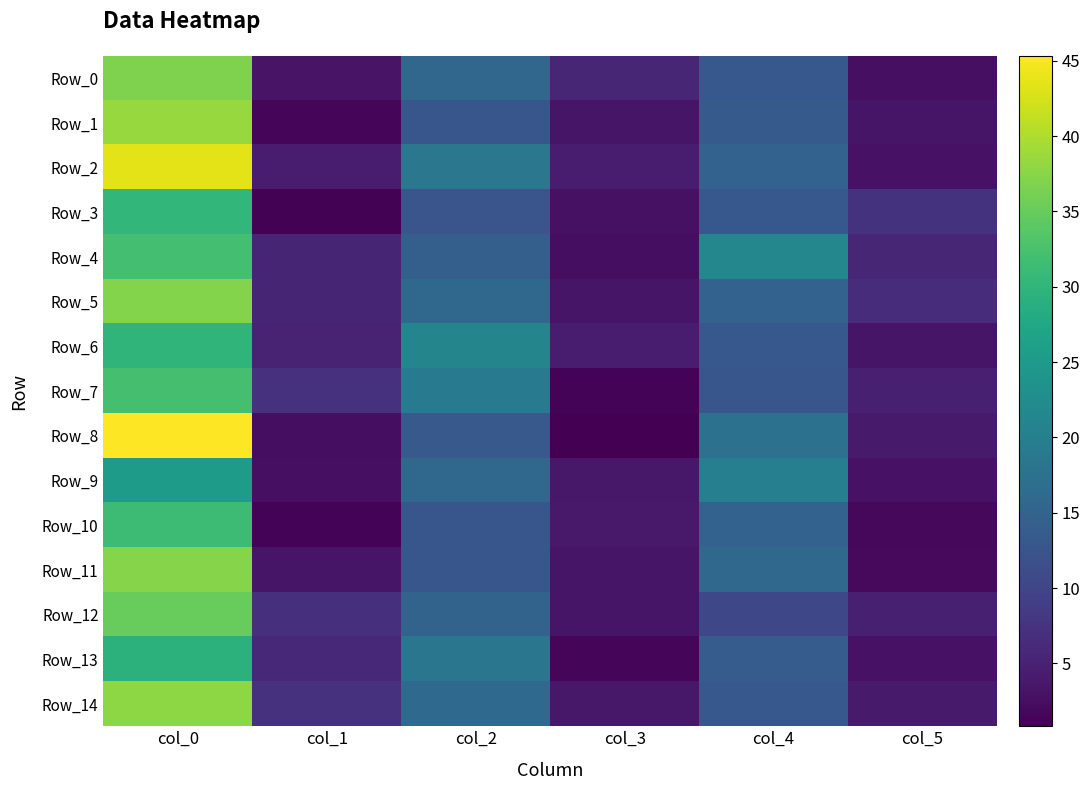

Reading left to right, what are all the values shown in this chart?

Row_0: col_0=36.8	col_1=3.1	col_2=15.5	col_3=5.6	col_4=13.0	col_5=2.7
Row_1: col_0=38.5	col_1=1.7	col_2=12.7	col_3=3.3	col_4=13.5	col_5=3.4
Row_2: col_0=43.5	col_1=4.4	col_2=18.5	col_3=4.4	col_4=14.8	col_5=3.0
Row_3: col_0=30.2	col_1=1.1	col_2=12.5	col_3=2.9	col_4=13.0	col_5=7.3
Row_4: col_0=32.0	col_1=5.5	col_2=14.2	col_3=2.5	col_4=21.5	col_5=5.6
Row_5: col_0=37.0	col_1=5.4	col_2=15.8	col_3=3.3	col_4=14.8	col_5=6.5
Row_6: col_0=30.0	col_1=5.3	col_2=21.0	col_3=4.2	col_4=13.0	col_5=3.3
Row_7: col_0=32.2	col_1=7.2	col_2=19.0	col_3=1.2	col_4=12.8	col_5=4.7
Row_8: col_0=45.3	col_1=2.5	col_2=13.2	col_3=0.8	col_4=17.7	col_5=4.0
Row_9: col_0=25.5	col_1=2.6	col_2=15.8	col_3=3.8	col_4=20.0	col_5=2.9
Row_10: col_0=31.2	col_1=1.3	col_2=12.8	col_3=3.9	col_4=14.8	col_5=1.8
Row_11: col_0=37.3	col_1=3.3	col_2=12.7	col_3=3.4	col_4=15.8	col_5=1.9
Row_12: col_0=35.0	col_1=7.0	col_2=15.0	col_3=3.4	col_4=10.5	col_5=4.7
Row_13: col_0=29.5	col_1=5.9	col_2=18.2	col_3=1.5	col_4=13.8	col_5=3.0
Row_14: col_0=37.8	col_1=7.1	col_2=16.0	col_3=3.7	col_4=13.0	col_5=4.1